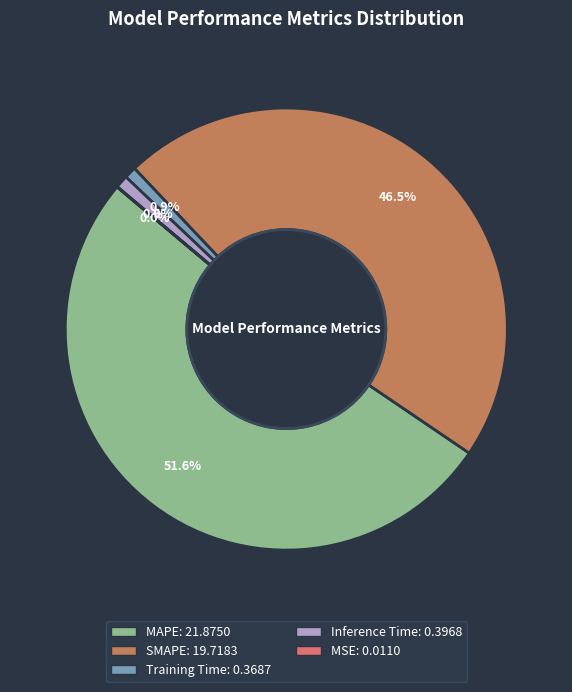

Which slice represents more than half of the pie?

MAPE